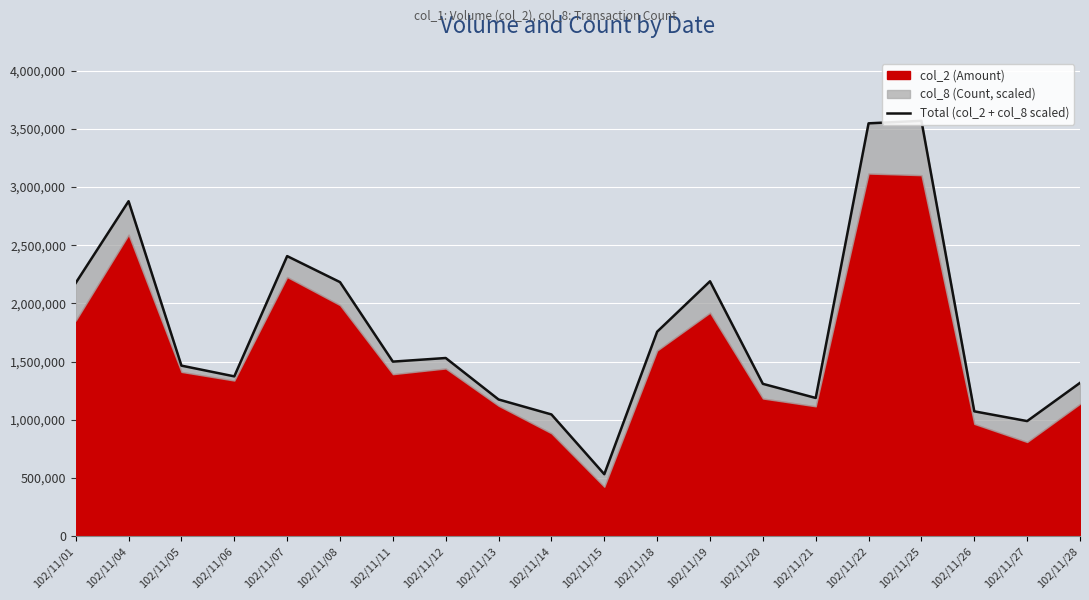

Does the chart display data point markers on the line(s)?

No